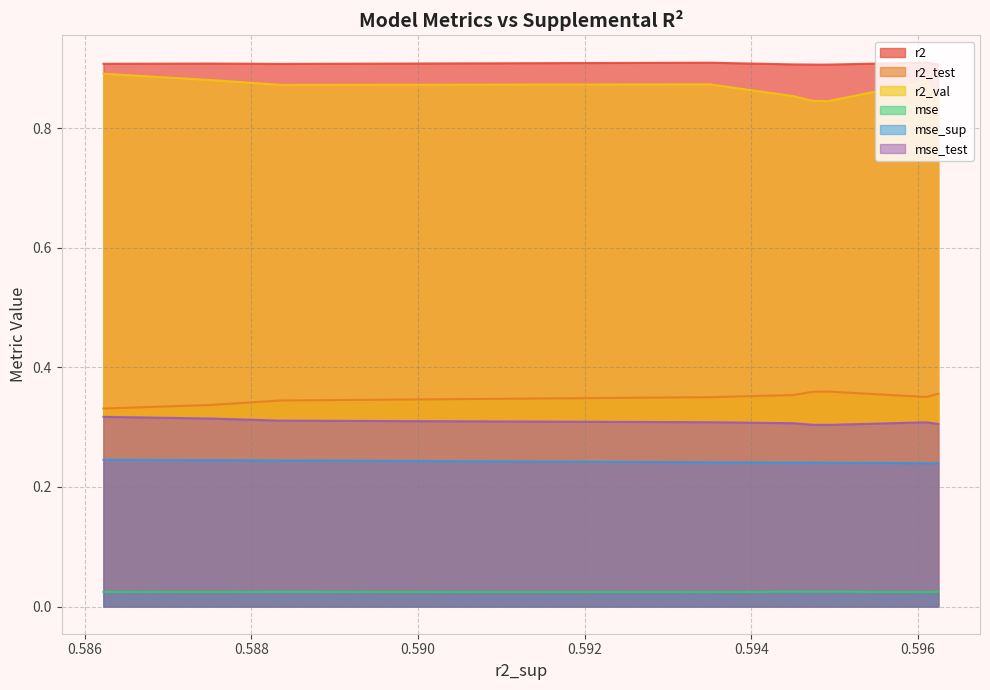

True or false: mse_sup and mse_test cross at least once.

False